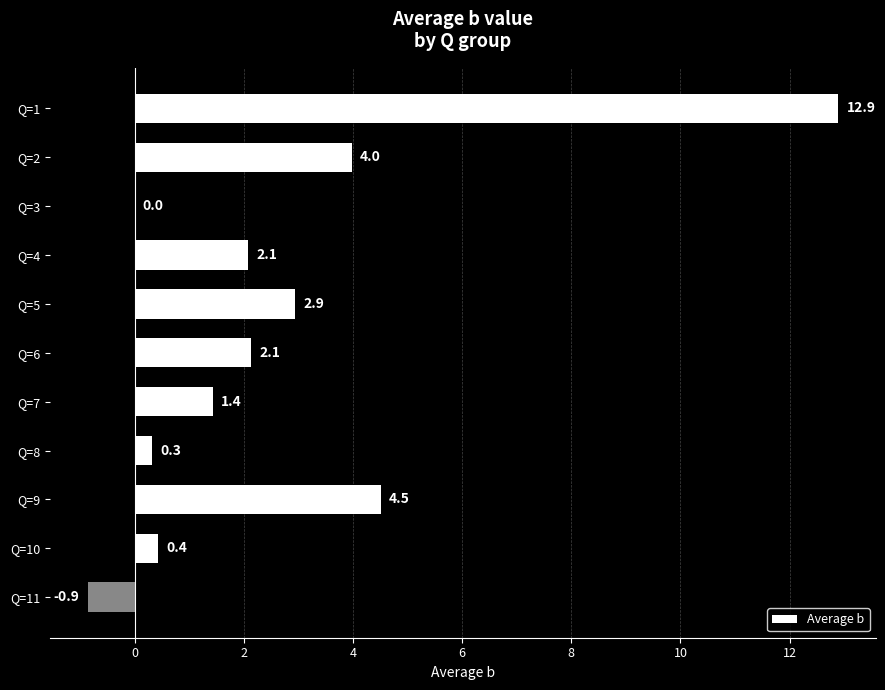

What is the sum of the values at Q=3 and Q=4?

2.1